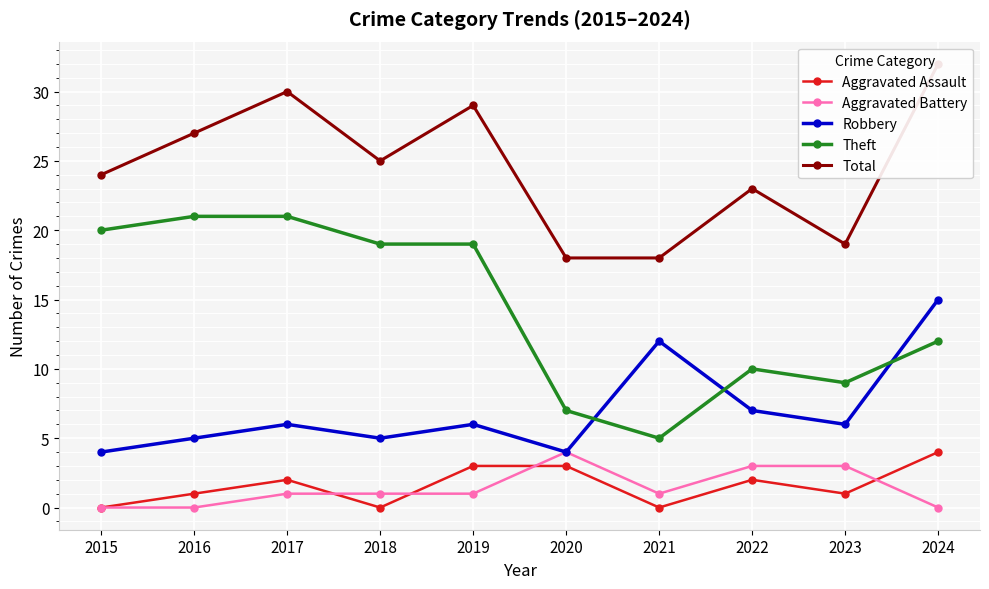

What is the average value of the Total series?

24